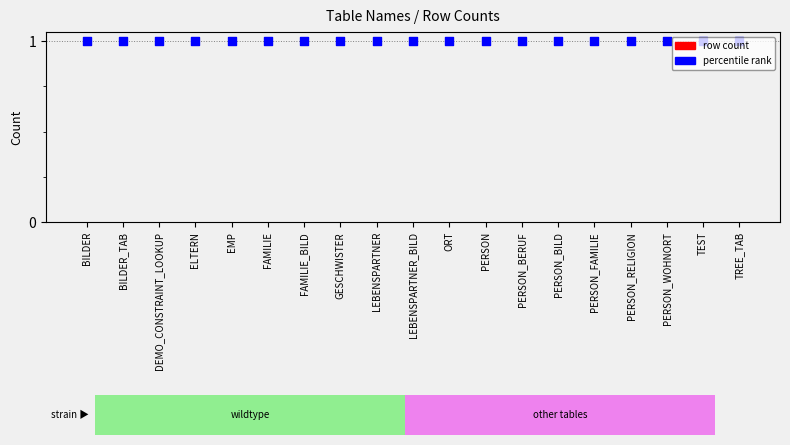

Which series contains the lowest Y value?

row count